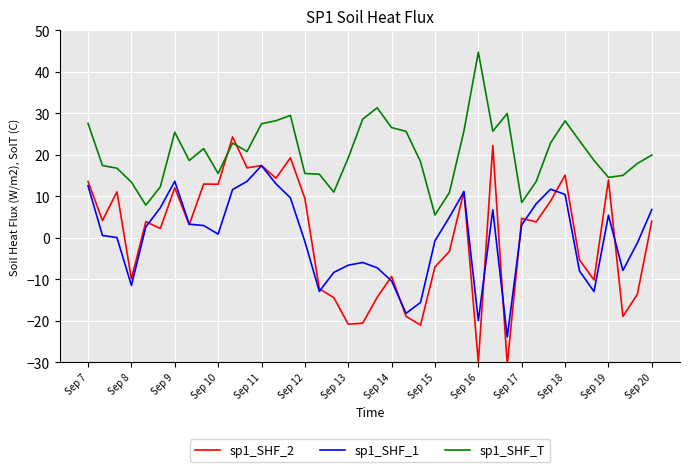

What are all the series names shown in the legend?

sp1_SHF_2, sp1_SHF_1, sp1_SHF_T